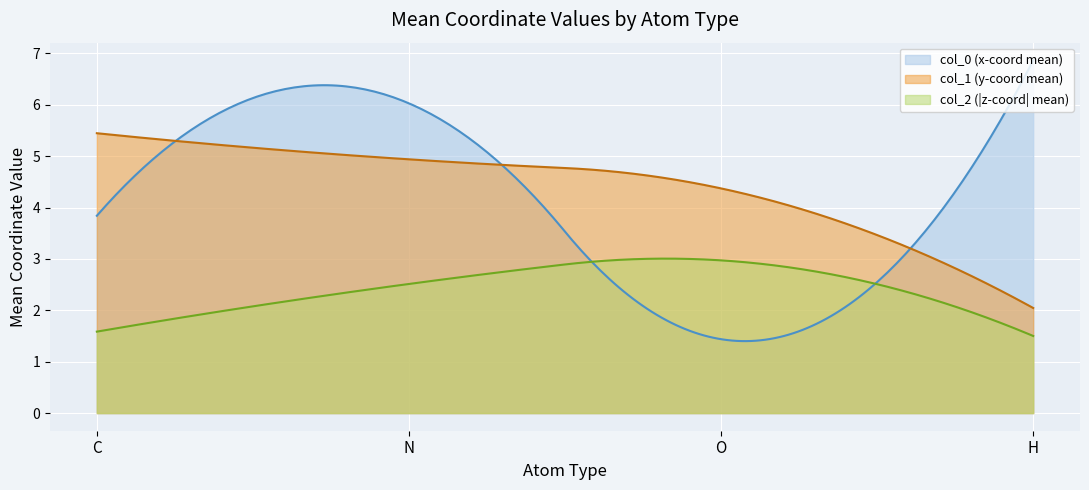

True or false: col_2 (|z-coord| mean) and col_1 (y-coord mean) intersect in this chart.

False